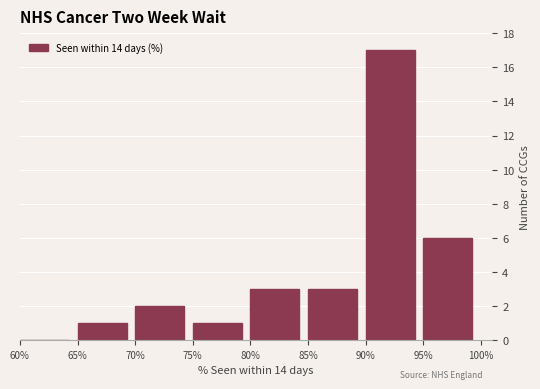

Reading left to right, extract all data points from this chart.

60%=0	65%=1	70%=2	75%=1	80%=3	85%=3	90%=17	95%=6